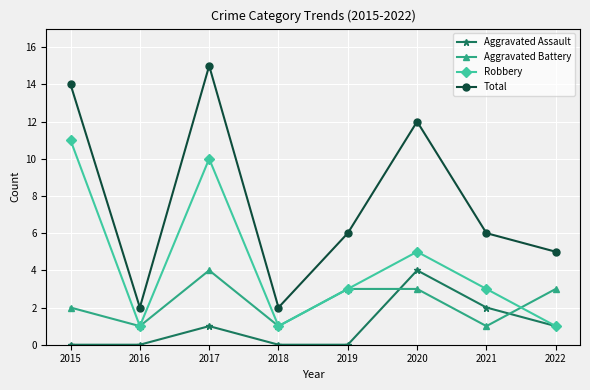

Is it true that Aggravated Assault equals 1 at 2022?

True